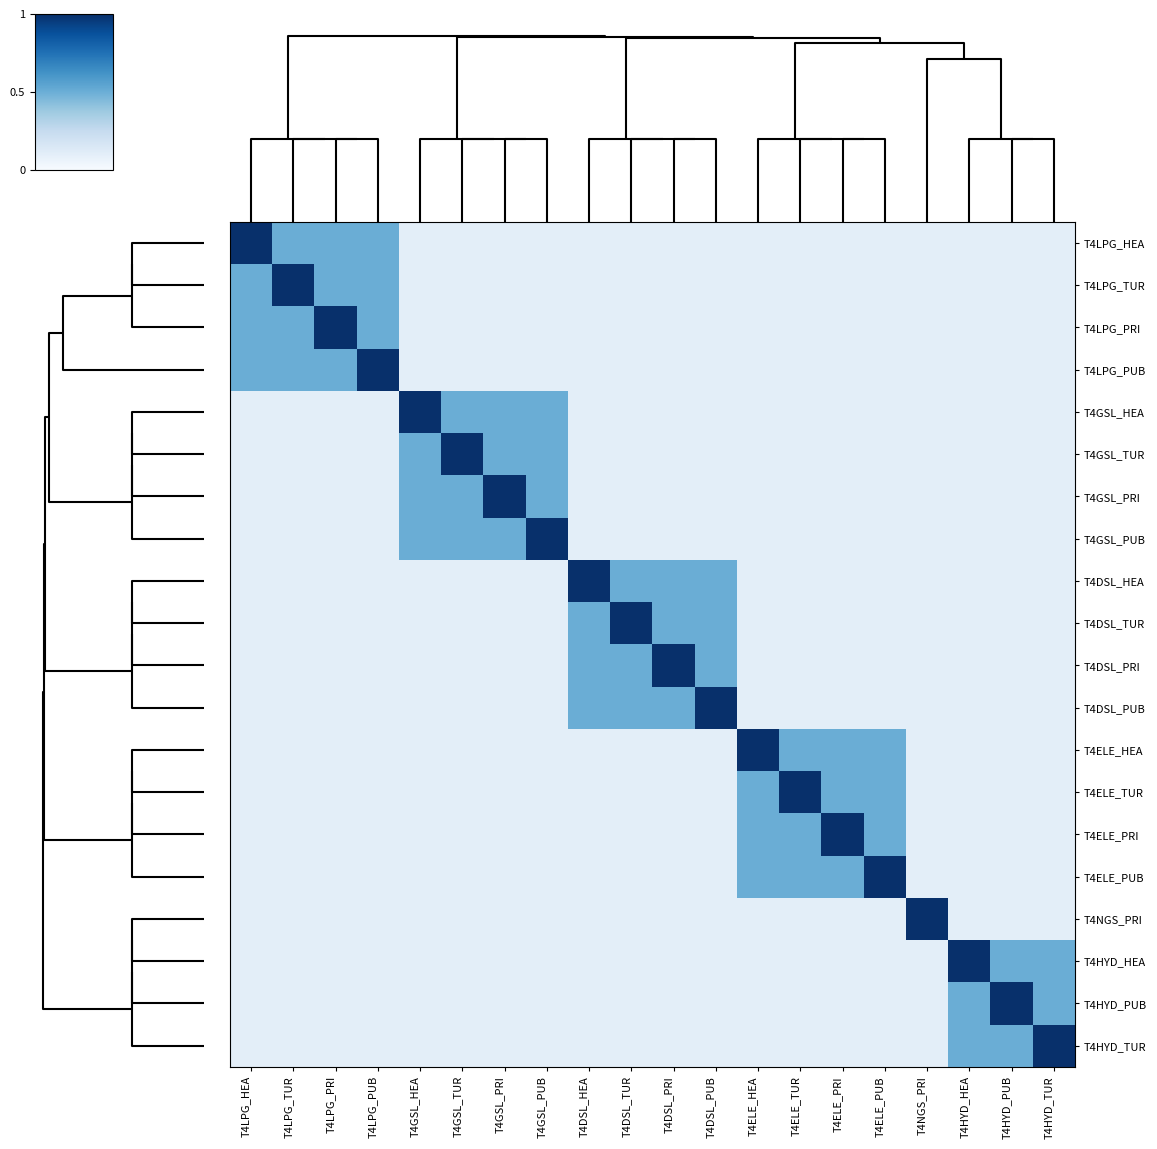

Reading right to left, list all the values displayed in this chart.

T4LPG_HEA: T4HYD_TUR=0.1	T4HYD_PUB=0.1	T4HYD_HEA=0.1	T4NGS_PRI=0.1	T4ELE_PUB=0.1	T4ELE_PRI=0.1	T4ELE_TUR=0.1	T4ELE_HEA=0.1	T4DSL_PUB=0.1	T4DSL_PRI=0.1	T4DSL_TUR=0.1	T4DSL_HEA=0.1	T4GSL_PUB=0.1	T4GSL_PRI=0.1	T4GSL_TUR=0.1	T4GSL_HEA=0.1	T4LPG_PUB=0.5	T4LPG_PRI=0.5	T4LPG_TUR=0.5	T4LPG_HEA=1.0
T4LPG_TUR: T4HYD_TUR=0.1	T4HYD_PUB=0.1	T4HYD_HEA=0.1	T4NGS_PRI=0.1	T4ELE_PUB=0.1	T4ELE_PRI=0.1	T4ELE_TUR=0.1	T4ELE_HEA=0.1	T4DSL_PUB=0.1	T4DSL_PRI=0.1	T4DSL_TUR=0.1	T4DSL_HEA=0.1	T4GSL_PUB=0.1	T4GSL_PRI=0.1	T4GSL_TUR=0.1	T4GSL_HEA=0.1	T4LPG_PUB=0.5	T4LPG_PRI=0.5	T4LPG_TUR=1.0	T4LPG_HEA=0.5
T4LPG_PRI: T4HYD_TUR=0.1	T4HYD_PUB=0.1	T4HYD_HEA=0.1	T4NGS_PRI=0.1	T4ELE_PUB=0.1	T4ELE_PRI=0.1	T4ELE_TUR=0.1	T4ELE_HEA=0.1	T4DSL_PUB=0.1	T4DSL_PRI=0.1	T4DSL_TUR=0.1	T4DSL_HEA=0.1	T4GSL_PUB=0.1	T4GSL_PRI=0.1	T4GSL_TUR=0.1	T4GSL_HEA=0.1	T4LPG_PUB=0.5	T4LPG_PRI=1.0	T4LPG_TUR=0.5	T4LPG_HEA=0.5
T4LPG_PUB: T4HYD_TUR=0.1	T4HYD_PUB=0.1	T4HYD_HEA=0.1	T4NGS_PRI=0.1	T4ELE_PUB=0.1	T4ELE_PRI=0.1	T4ELE_TUR=0.1	T4ELE_HEA=0.1	T4DSL_PUB=0.1	T4DSL_PRI=0.1	T4DSL_TUR=0.1	T4DSL_HEA=0.1	T4GSL_PUB=0.1	T4GSL_PRI=0.1	T4GSL_TUR=0.1	T4GSL_HEA=0.1	T4LPG_PUB=1.0	T4LPG_PRI=0.5	T4LPG_TUR=0.5	T4LPG_HEA=0.5
T4GSL_HEA: T4HYD_TUR=0.1	T4HYD_PUB=0.1	T4HYD_HEA=0.1	T4NGS_PRI=0.1	T4ELE_PUB=0.1	T4ELE_PRI=0.1	T4ELE_TUR=0.1	T4ELE_HEA=0.1	T4DSL_PUB=0.1	T4DSL_PRI=0.1	T4DSL_TUR=0.1	T4DSL_HEA=0.1	T4GSL_PUB=0.5	T4GSL_PRI=0.5	T4GSL_TUR=0.5	T4GSL_HEA=1.0	T4LPG_PUB=0.1	T4LPG_PRI=0.1	T4LPG_TUR=0.1	T4LPG_HEA=0.1
T4GSL_TUR: T4HYD_TUR=0.1	T4HYD_PUB=0.1	T4HYD_HEA=0.1	T4NGS_PRI=0.1	T4ELE_PUB=0.1	T4ELE_PRI=0.1	T4ELE_TUR=0.1	T4ELE_HEA=0.1	T4DSL_PUB=0.1	T4DSL_PRI=0.1	T4DSL_TUR=0.1	T4DSL_HEA=0.1	T4GSL_PUB=0.5	T4GSL_PRI=0.5	T4GSL_TUR=1.0	T4GSL_HEA=0.5	T4LPG_PUB=0.1	T4LPG_PRI=0.1	T4LPG_TUR=0.1	T4LPG_HEA=0.1
T4GSL_PRI: T4HYD_TUR=0.1	T4HYD_PUB=0.1	T4HYD_HEA=0.1	T4NGS_PRI=0.1	T4ELE_PUB=0.1	T4ELE_PRI=0.1	T4ELE_TUR=0.1	T4ELE_HEA=0.1	T4DSL_PUB=0.1	T4DSL_PRI=0.1	T4DSL_TUR=0.1	T4DSL_HEA=0.1	T4GSL_PUB=0.5	T4GSL_PRI=1.0	T4GSL_TUR=0.5	T4GSL_HEA=0.5	T4LPG_PUB=0.1	T4LPG_PRI=0.1	T4LPG_TUR=0.1	T4LPG_HEA=0.1
T4GSL_PUB: T4HYD_TUR=0.1	T4HYD_PUB=0.1	T4HYD_HEA=0.1	T4NGS_PRI=0.1	T4ELE_PUB=0.1	T4ELE_PRI=0.1	T4ELE_TUR=0.1	T4ELE_HEA=0.1	T4DSL_PUB=0.1	T4DSL_PRI=0.1	T4DSL_TUR=0.1	T4DSL_HEA=0.1	T4GSL_PUB=1.0	T4GSL_PRI=0.5	T4GSL_TUR=0.5	T4GSL_HEA=0.5	T4LPG_PUB=0.1	T4LPG_PRI=0.1	T4LPG_TUR=0.1	T4LPG_HEA=0.1
T4DSL_HEA: T4HYD_TUR=0.1	T4HYD_PUB=0.1	T4HYD_HEA=0.1	T4NGS_PRI=0.1	T4ELE_PUB=0.1	T4ELE_PRI=0.1	T4ELE_TUR=0.1	T4ELE_HEA=0.1	T4DSL_PUB=0.5	T4DSL_PRI=0.5	T4DSL_TUR=0.5	T4DSL_HEA=1.0	T4GSL_PUB=0.1	T4GSL_PRI=0.1	T4GSL_TUR=0.1	T4GSL_HEA=0.1	T4LPG_PUB=0.1	T4LPG_PRI=0.1	T4LPG_TUR=0.1	T4LPG_HEA=0.1
T4DSL_TUR: T4HYD_TUR=0.1	T4HYD_PUB=0.1	T4HYD_HEA=0.1	T4NGS_PRI=0.1	T4ELE_PUB=0.1	T4ELE_PRI=0.1	T4ELE_TUR=0.1	T4ELE_HEA=0.1	T4DSL_PUB=0.5	T4DSL_PRI=0.5	T4DSL_TUR=1.0	T4DSL_HEA=0.5	T4GSL_PUB=0.1	T4GSL_PRI=0.1	T4GSL_TUR=0.1	T4GSL_HEA=0.1	T4LPG_PUB=0.1	T4LPG_PRI=0.1	T4LPG_TUR=0.1	T4LPG_HEA=0.1
T4DSL_PRI: T4HYD_TUR=0.1	T4HYD_PUB=0.1	T4HYD_HEA=0.1	T4NGS_PRI=0.1	T4ELE_PUB=0.1	T4ELE_PRI=0.1	T4ELE_TUR=0.1	T4ELE_HEA=0.1	T4DSL_PUB=0.5	T4DSL_PRI=1.0	T4DSL_TUR=0.5	T4DSL_HEA=0.5	T4GSL_PUB=0.1	T4GSL_PRI=0.1	T4GSL_TUR=0.1	T4GSL_HEA=0.1	T4LPG_PUB=0.1	T4LPG_PRI=0.1	T4LPG_TUR=0.1	T4LPG_HEA=0.1
T4DSL_PUB: T4HYD_TUR=0.1	T4HYD_PUB=0.1	T4HYD_HEA=0.1	T4NGS_PRI=0.1	T4ELE_PUB=0.1	T4ELE_PRI=0.1	T4ELE_TUR=0.1	T4ELE_HEA=0.1	T4DSL_PUB=1.0	T4DSL_PRI=0.5	T4DSL_TUR=0.5	T4DSL_HEA=0.5	T4GSL_PUB=0.1	T4GSL_PRI=0.1	T4GSL_TUR=0.1	T4GSL_HEA=0.1	T4LPG_PUB=0.1	T4LPG_PRI=0.1	T4LPG_TUR=0.1	T4LPG_HEA=0.1
T4ELE_HEA: T4HYD_TUR=0.1	T4HYD_PUB=0.1	T4HYD_HEA=0.1	T4NGS_PRI=0.1	T4ELE_PUB=0.5	T4ELE_PRI=0.5	T4ELE_TUR=0.5	T4ELE_HEA=1.0	T4DSL_PUB=0.1	T4DSL_PRI=0.1	T4DSL_TUR=0.1	T4DSL_HEA=0.1	T4GSL_PUB=0.1	T4GSL_PRI=0.1	T4GSL_TUR=0.1	T4GSL_HEA=0.1	T4LPG_PUB=0.1	T4LPG_PRI=0.1	T4LPG_TUR=0.1	T4LPG_HEA=0.1
T4ELE_TUR: T4HYD_TUR=0.1	T4HYD_PUB=0.1	T4HYD_HEA=0.1	T4NGS_PRI=0.1	T4ELE_PUB=0.5	T4ELE_PRI=0.5	T4ELE_TUR=1.0	T4ELE_HEA=0.5	T4DSL_PUB=0.1	T4DSL_PRI=0.1	T4DSL_TUR=0.1	T4DSL_HEA=0.1	T4GSL_PUB=0.1	T4GSL_PRI=0.1	T4GSL_TUR=0.1	T4GSL_HEA=0.1	T4LPG_PUB=0.1	T4LPG_PRI=0.1	T4LPG_TUR=0.1	T4LPG_HEA=0.1
T4ELE_PRI: T4HYD_TUR=0.1	T4HYD_PUB=0.1	T4HYD_HEA=0.1	T4NGS_PRI=0.1	T4ELE_PUB=0.5	T4ELE_PRI=1.0	T4ELE_TUR=0.5	T4ELE_HEA=0.5	T4DSL_PUB=0.1	T4DSL_PRI=0.1	T4DSL_TUR=0.1	T4DSL_HEA=0.1	T4GSL_PUB=0.1	T4GSL_PRI=0.1	T4GSL_TUR=0.1	T4GSL_HEA=0.1	T4LPG_PUB=0.1	T4LPG_PRI=0.1	T4LPG_TUR=0.1	T4LPG_HEA=0.1
T4ELE_PUB: T4HYD_TUR=0.1	T4HYD_PUB=0.1	T4HYD_HEA=0.1	T4NGS_PRI=0.1	T4ELE_PUB=1.0	T4ELE_PRI=0.5	T4ELE_TUR=0.5	T4ELE_HEA=0.5	T4DSL_PUB=0.1	T4DSL_PRI=0.1	T4DSL_TUR=0.1	T4DSL_HEA=0.1	T4GSL_PUB=0.1	T4GSL_PRI=0.1	T4GSL_TUR=0.1	T4GSL_HEA=0.1	T4LPG_PUB=0.1	T4LPG_PRI=0.1	T4LPG_TUR=0.1	T4LPG_HEA=0.1
T4NGS_PRI: T4HYD_TUR=0.1	T4HYD_PUB=0.1	T4HYD_HEA=0.1	T4NGS_PRI=1.0	T4ELE_PUB=0.1	T4ELE_PRI=0.1	T4ELE_TUR=0.1	T4ELE_HEA=0.1	T4DSL_PUB=0.1	T4DSL_PRI=0.1	T4DSL_TUR=0.1	T4DSL_HEA=0.1	T4GSL_PUB=0.1	T4GSL_PRI=0.1	T4GSL_TUR=0.1	T4GSL_HEA=0.1	T4LPG_PUB=0.1	T4LPG_PRI=0.1	T4LPG_TUR=0.1	T4LPG_HEA=0.1
T4HYD_HEA: T4HYD_TUR=0.5	T4HYD_PUB=0.5	T4HYD_HEA=1.0	T4NGS_PRI=0.1	T4ELE_PUB=0.1	T4ELE_PRI=0.1	T4ELE_TUR=0.1	T4ELE_HEA=0.1	T4DSL_PUB=0.1	T4DSL_PRI=0.1	T4DSL_TUR=0.1	T4DSL_HEA=0.1	T4GSL_PUB=0.1	T4GSL_PRI=0.1	T4GSL_TUR=0.1	T4GSL_HEA=0.1	T4LPG_PUB=0.1	T4LPG_PRI=0.1	T4LPG_TUR=0.1	T4LPG_HEA=0.1
T4HYD_PUB: T4HYD_TUR=0.5	T4HYD_PUB=1.0	T4HYD_HEA=0.5	T4NGS_PRI=0.1	T4ELE_PUB=0.1	T4ELE_PRI=0.1	T4ELE_TUR=0.1	T4ELE_HEA=0.1	T4DSL_PUB=0.1	T4DSL_PRI=0.1	T4DSL_TUR=0.1	T4DSL_HEA=0.1	T4GSL_PUB=0.1	T4GSL_PRI=0.1	T4GSL_TUR=0.1	T4GSL_HEA=0.1	T4LPG_PUB=0.1	T4LPG_PRI=0.1	T4LPG_TUR=0.1	T4LPG_HEA=0.1
T4HYD_TUR: T4HYD_TUR=1.0	T4HYD_PUB=0.5	T4HYD_HEA=0.5	T4NGS_PRI=0.1	T4ELE_PUB=0.1	T4ELE_PRI=0.1	T4ELE_TUR=0.1	T4ELE_HEA=0.1	T4DSL_PUB=0.1	T4DSL_PRI=0.1	T4DSL_TUR=0.1	T4DSL_HEA=0.1	T4GSL_PUB=0.1	T4GSL_PRI=0.1	T4GSL_TUR=0.1	T4GSL_HEA=0.1	T4LPG_PUB=0.1	T4LPG_PRI=0.1	T4LPG_TUR=0.1	T4LPG_HEA=0.1